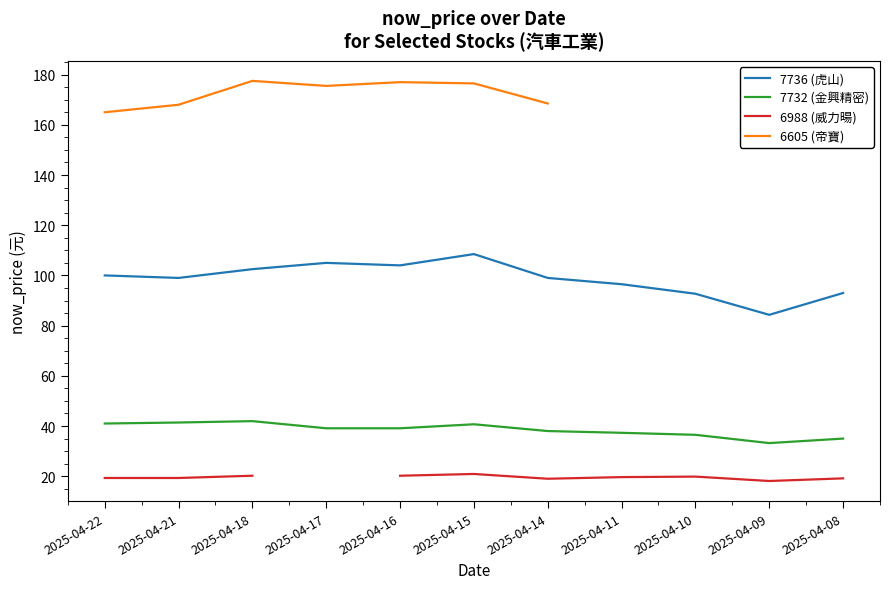

What value does the 7736 (虎山) series have at 2025-04-15?

108.5